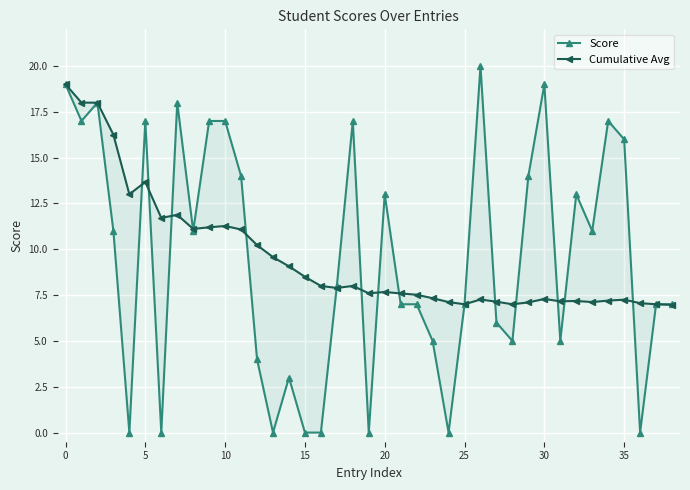

What is the sum of all Cumulative Avg values?

372.0